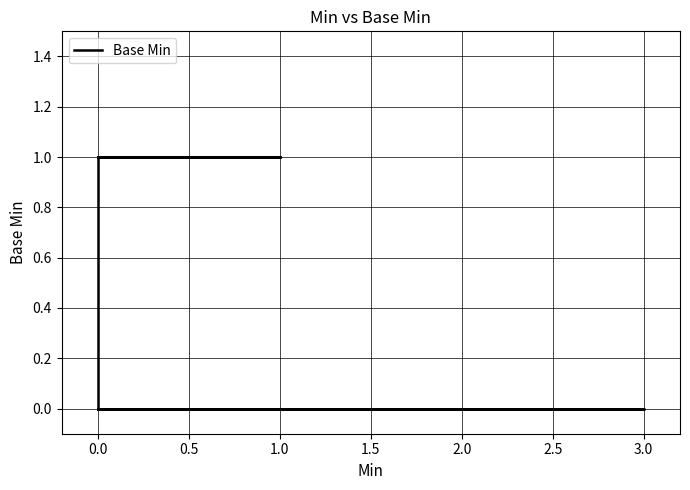

Does the chart display data point markers on the line(s)?

No